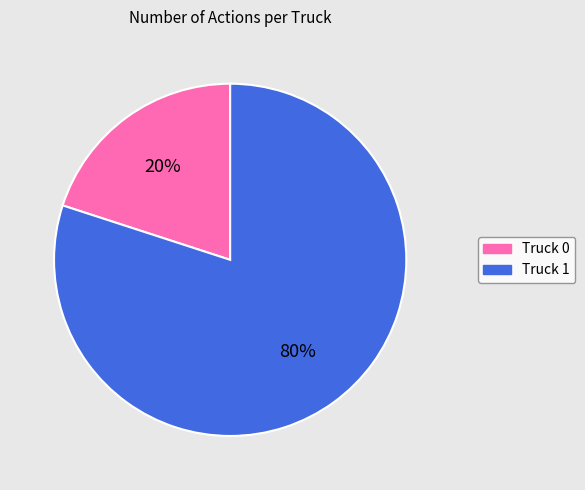

How many segments does this pie chart have?

2